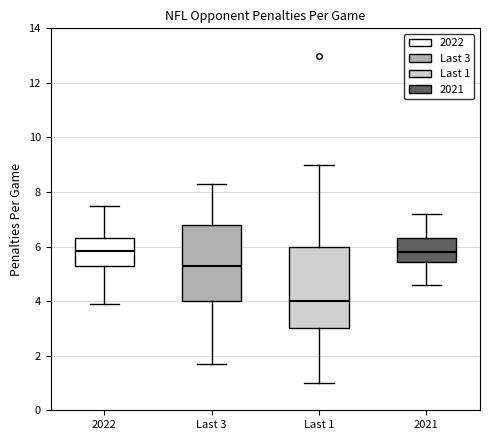

Comparing the boxes themselves (not the whiskers), which one is the tallest?

Last 1